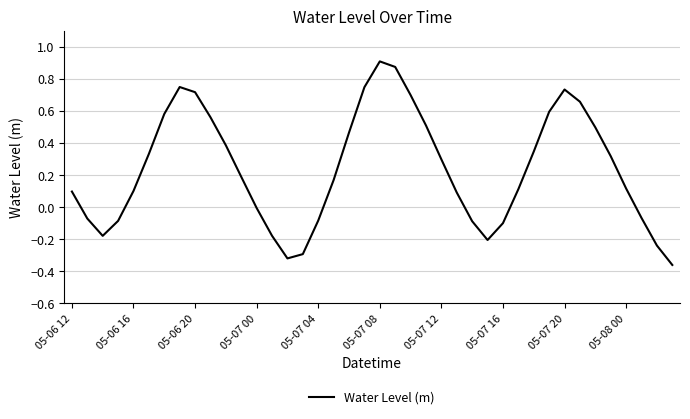

What is the difference between the maximum and minimum values?

1.3